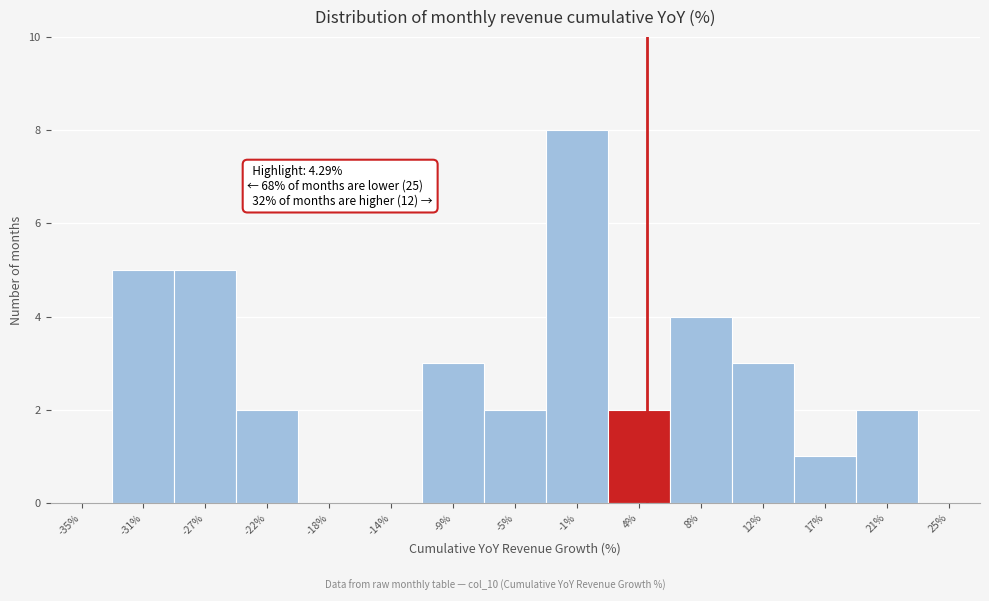

Which range on the x-axis has the tallest bar?

-3.0 to 1.5